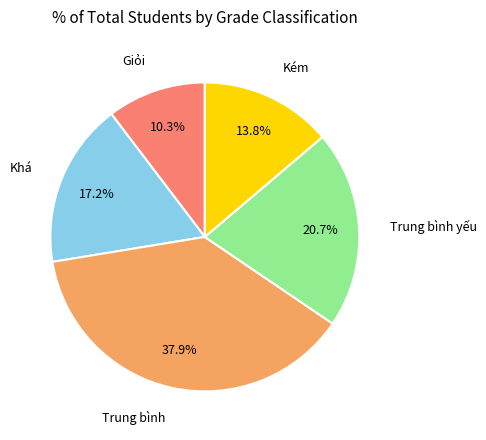

Does any single category account for the majority?

No